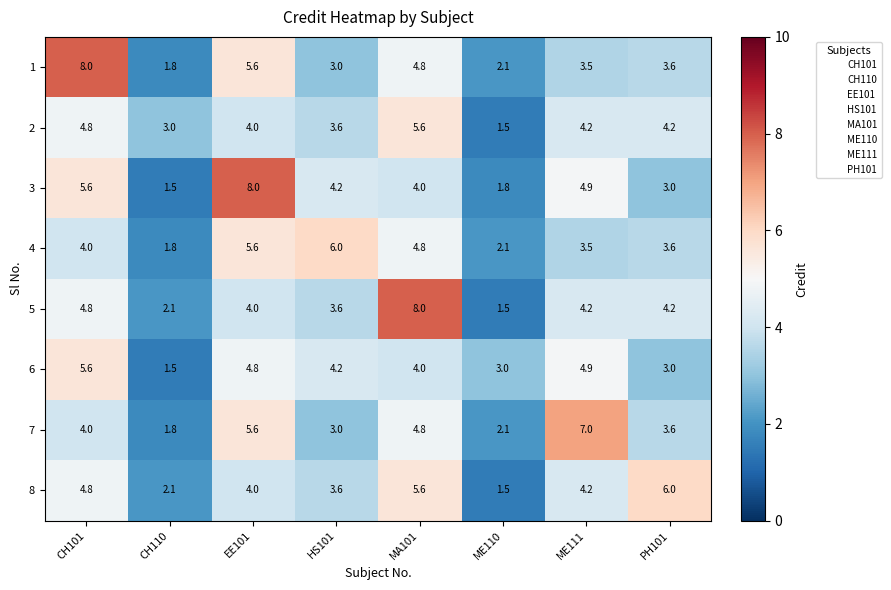

At which label does 2 first exceed 4?

CH101